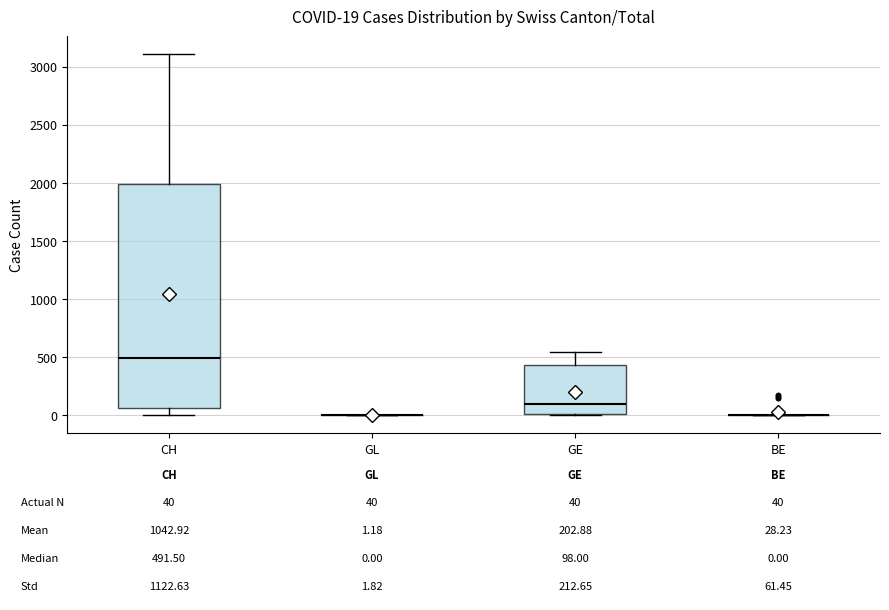

Which box is the tallest, from its lower edge to its upper edge?

CH